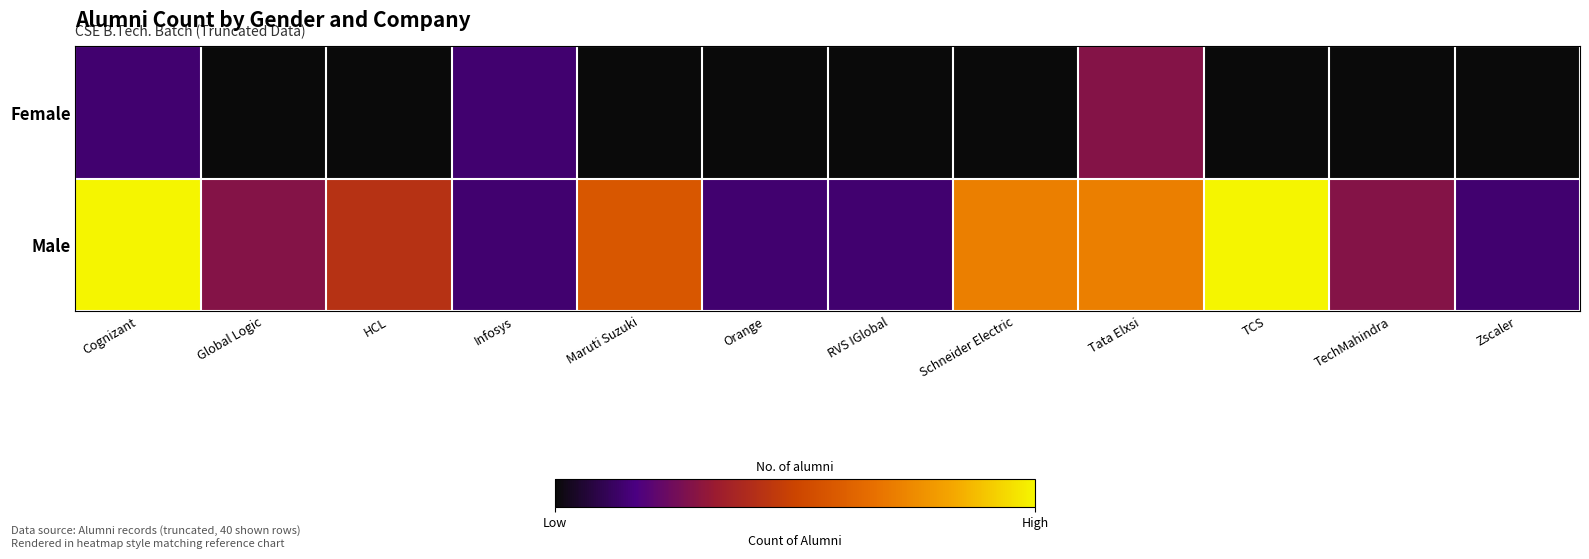

At which category is the sum across all series the highest?

Cognizant